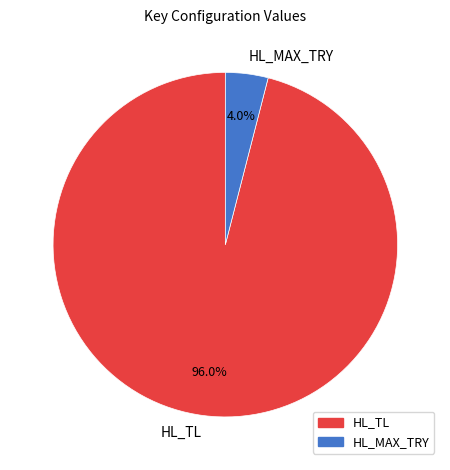

How many segments does this pie chart have?

2